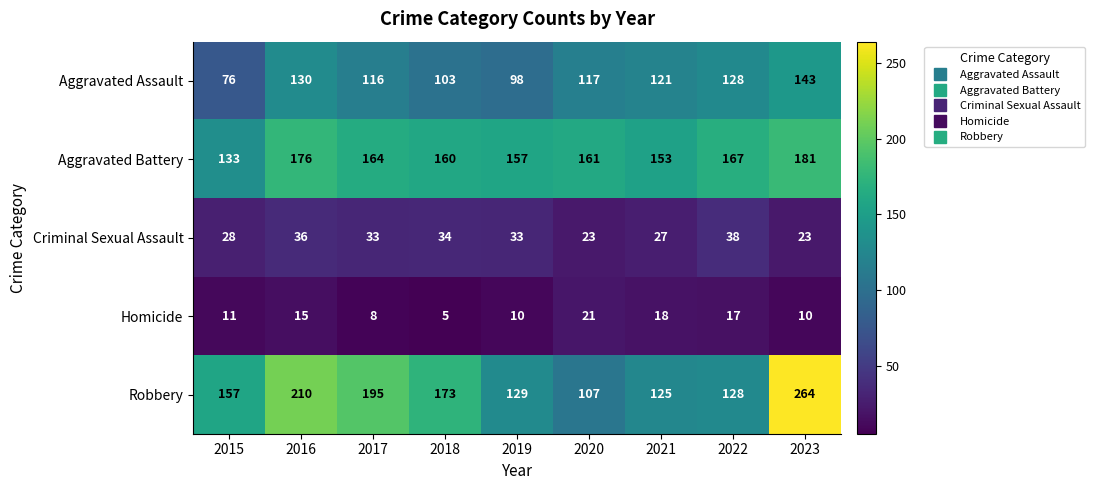

At which category is the sum across all series the highest?

2023